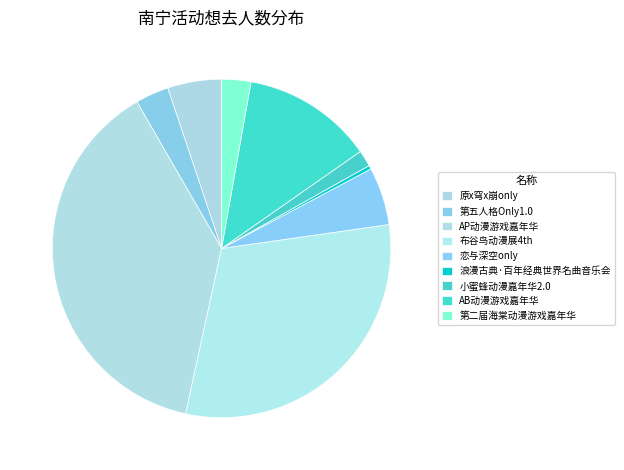

Is it true that 小蜜蜂动漫嘉年华2.0 is 2% of the pie?

True